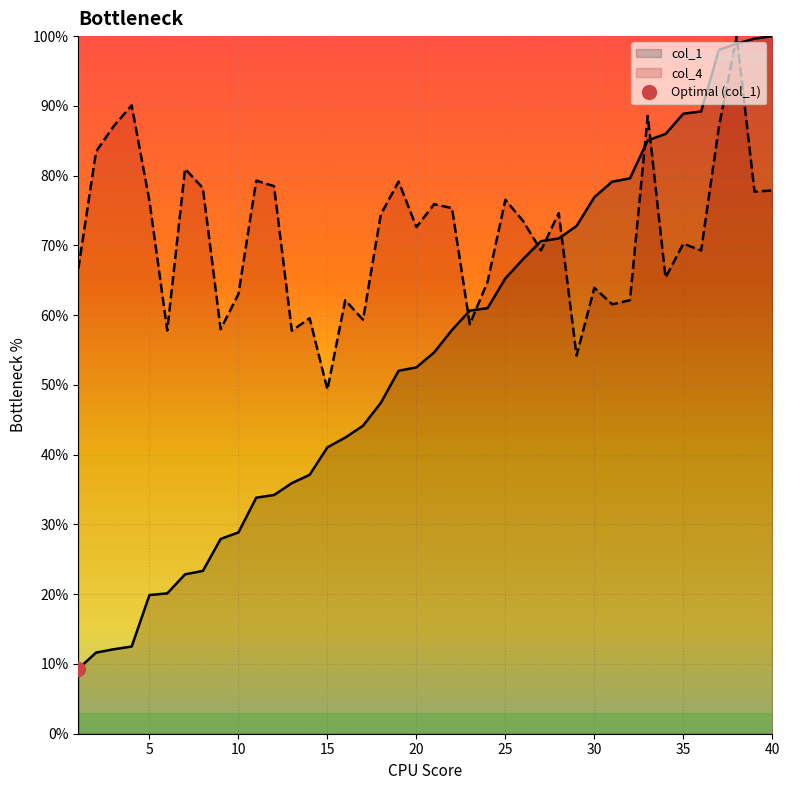

Reading right to left, what are all the values shown in this chart?

col_1: 40=100.0	39=99.6	38=98.9	37=98.0	36=89.2	35=88.9	34=86.0	33=85.1	32=79.6	31=79.1	30=76.9	29=72.8	28=71.0	27=70.6	26=68.1	25=65.3	24=61.0	23=60.6	22=57.9	21=54.7	20=52.5	19=52.0	18=47.4	17=44.1	16=42.5	15=41.1	14=37.1	13=35.9	12=34.2	11=33.8	10=28.9	9=27.9	8=23.3	7=22.9	6=20.1	5=19.9	4=12.5	3=12.1	2=11.6	1=9.3
col_4: 40=77.9	39=77.7	38=100.0	37=87.0	36=69.3	35=70.2	34=65.4	33=88.6	32=62.1	31=61.6	30=63.9	29=54.2	28=74.6	27=69.3	26=73.5	25=76.5	24=64.8	23=58.7	22=75.3	21=75.9	20=72.6	19=79.2	18=74.4	17=59.3	16=62.1	15=49.3	14=59.6	13=57.8	12=78.5	11=79.3	10=63.0	9=58.0	8=78.2	7=81.0	6=57.8	5=76.3	4=90.1	3=87.1	2=83.5	1=66.6